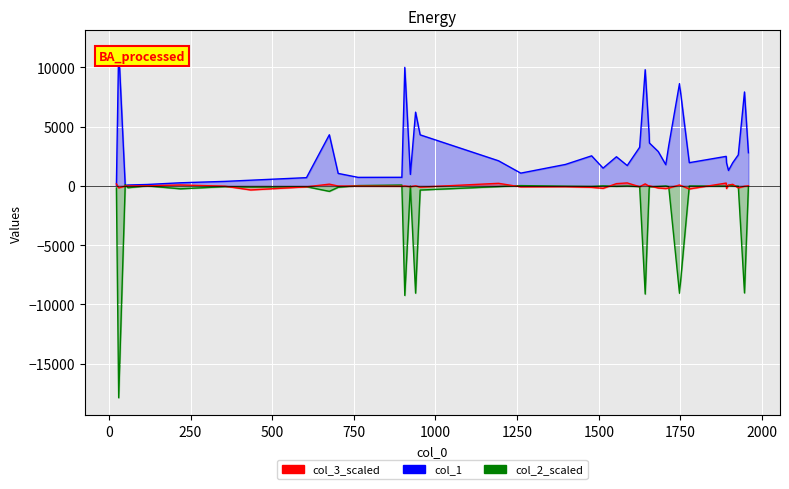

How many data points in col_1 are less than 1959?

20